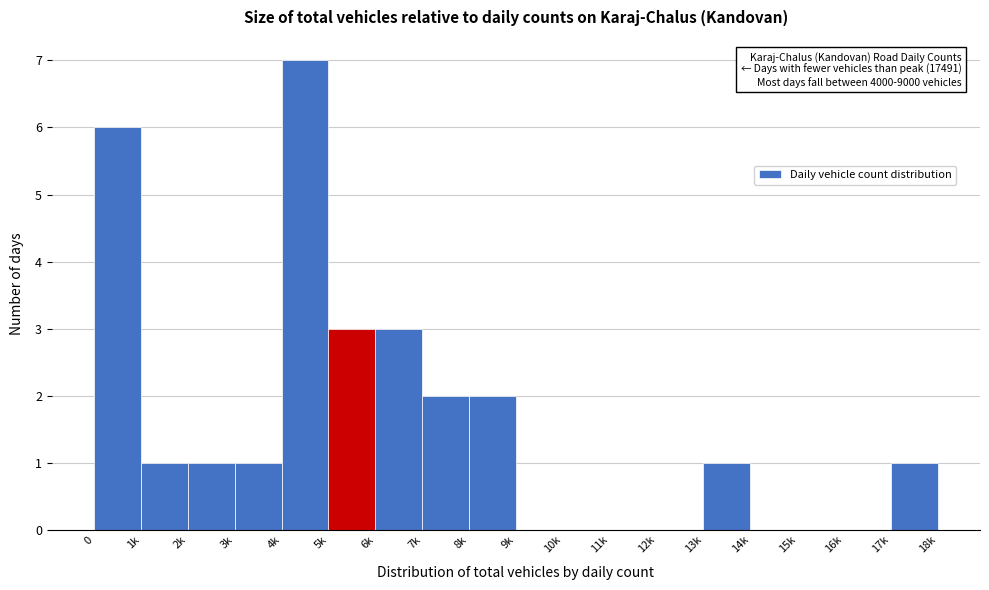

Reading right to left, what are all the values shown in this chart?

17k=1	16k=0	15k=0	14k=0	13k=1	12k=0	11k=0	10k=0	9k=0	8k=2	7k=2	6k=3	5k=3	4k=7	3k=1	2k=1	1k=1	0=6